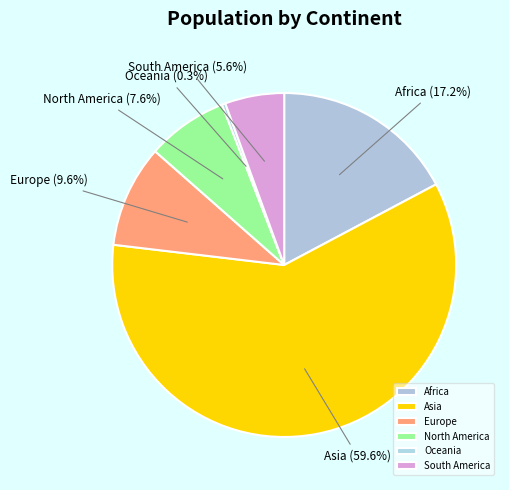

How many slices are in this pie chart?

6